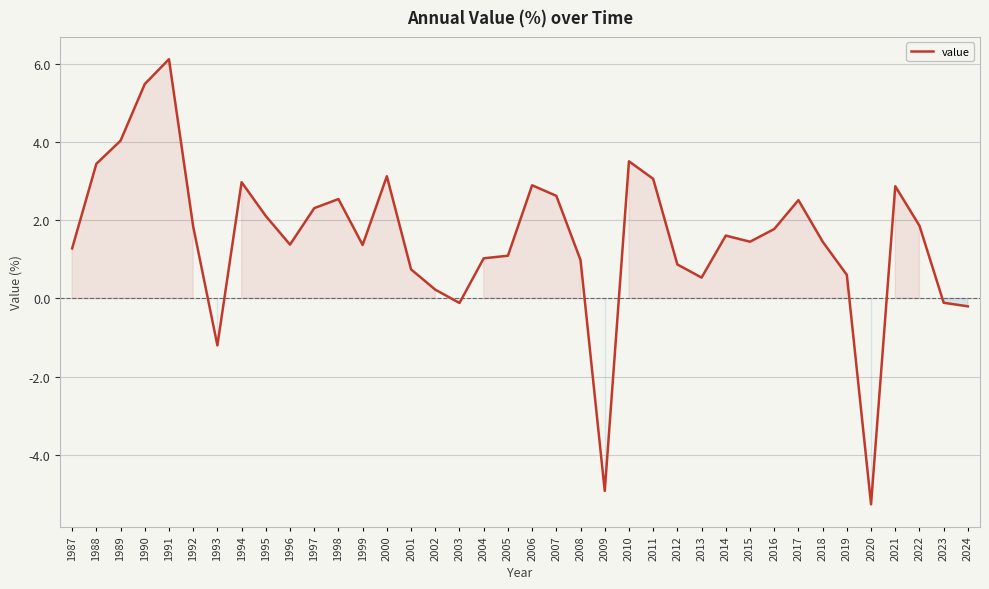

Which category has the highest value across all series?

1991